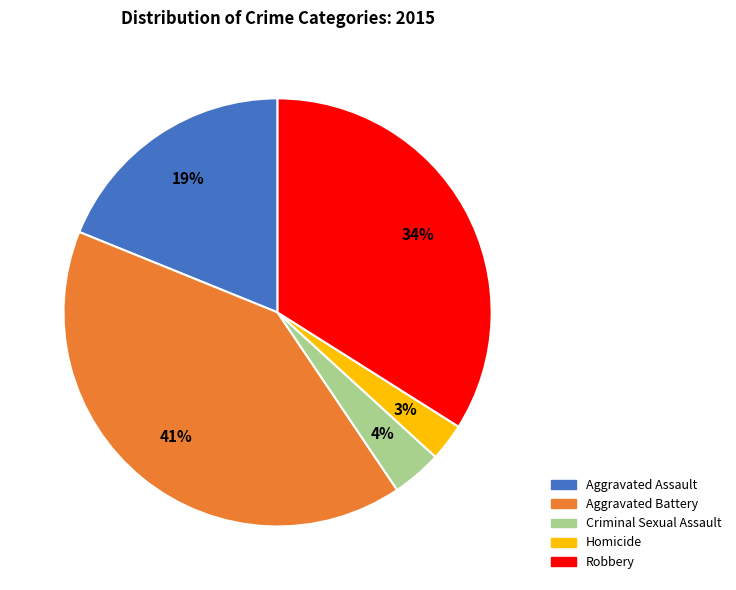

Does any single category account for the majority?

No